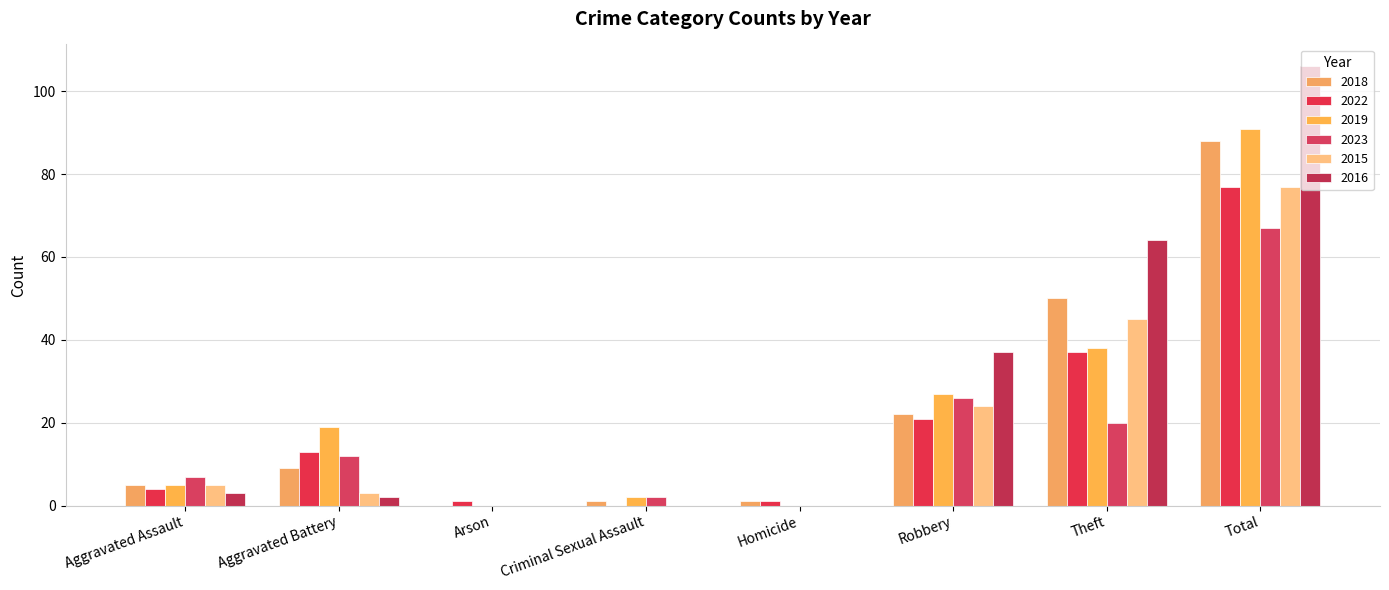

Which has a higher value, Aggravated Assault or Criminal Sexual Assault?

Aggravated Assault